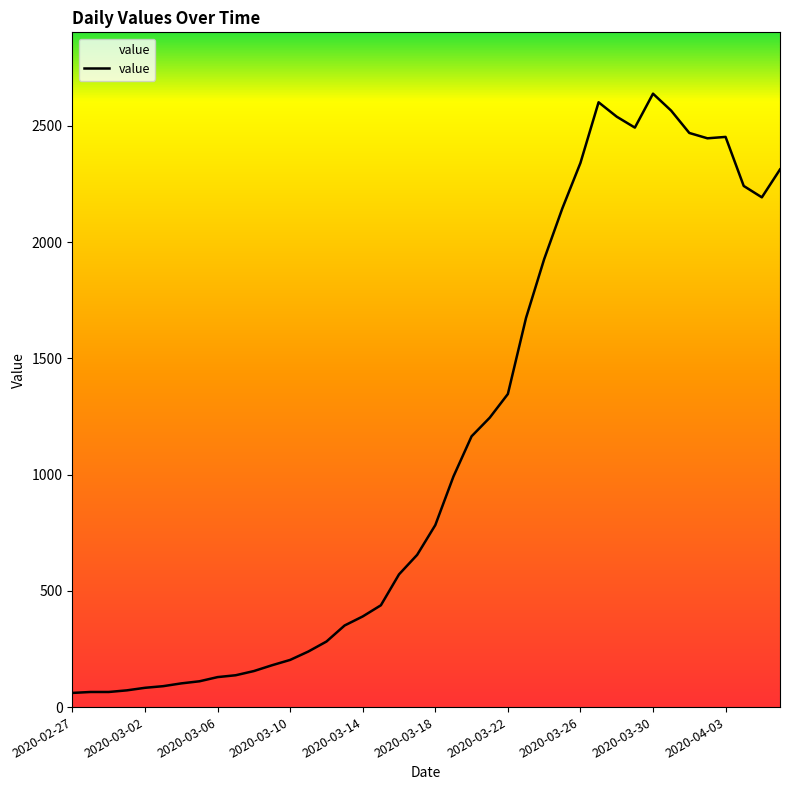

What is the maximum value shown in the chart?

2639